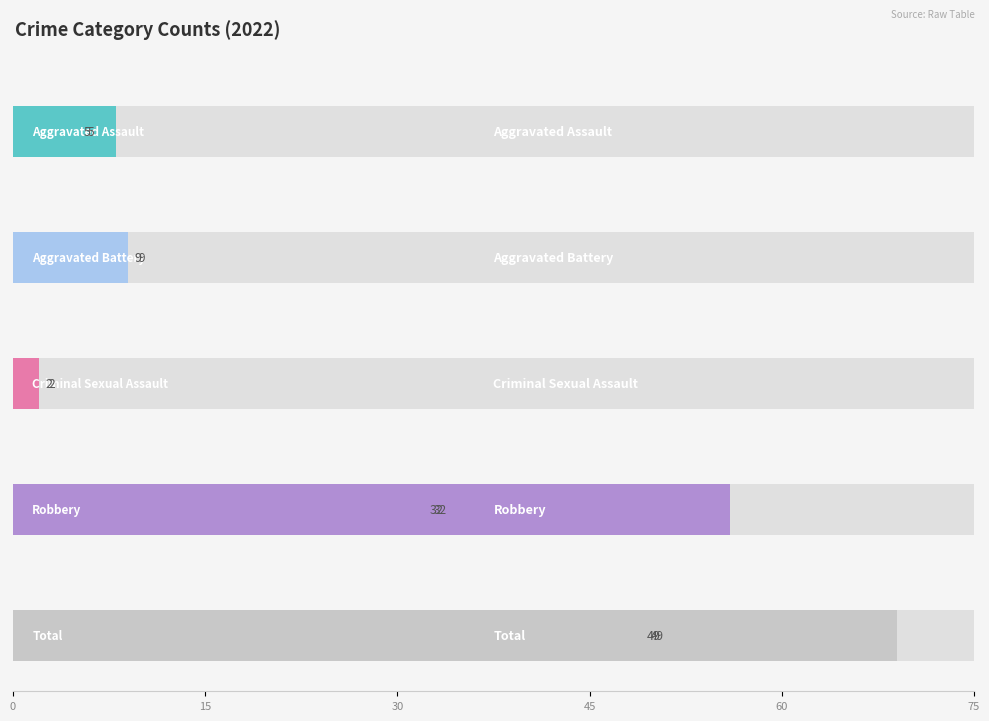

What is the difference between the maximum and minimum values in the Criminal Sexual Assault series?

2